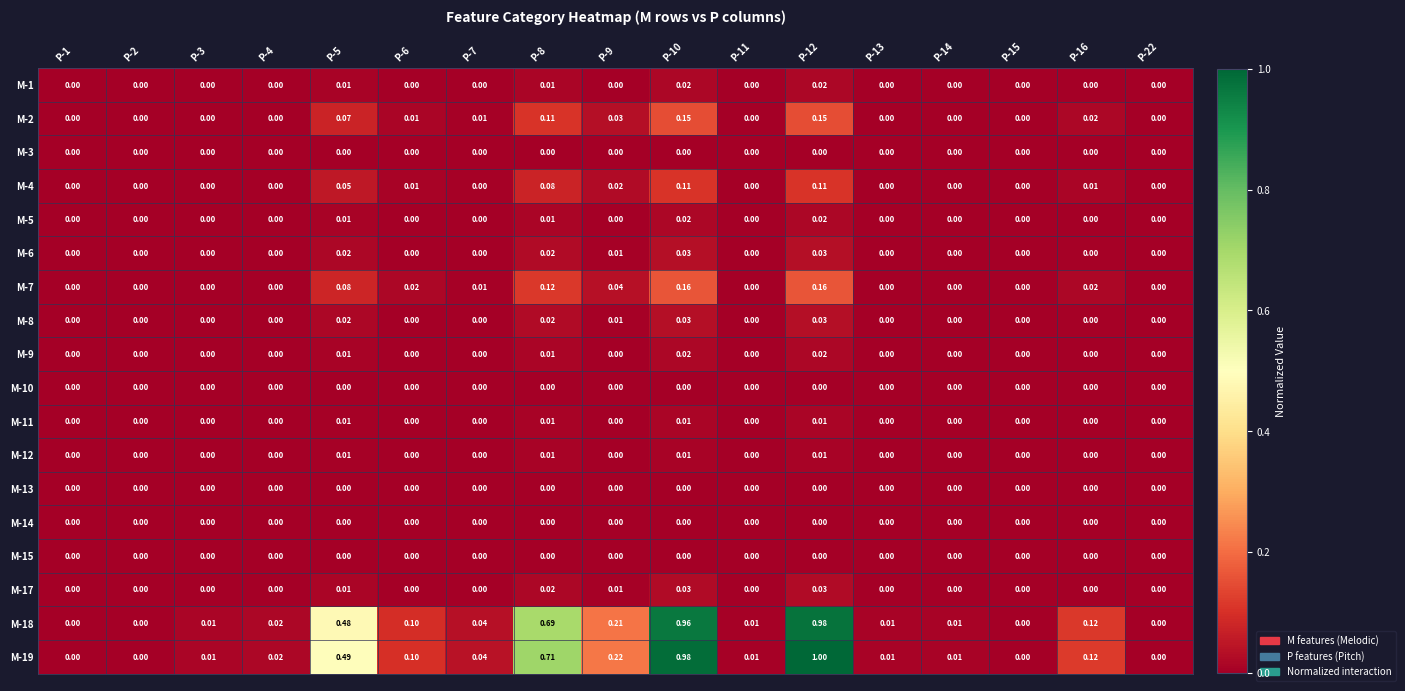

Is the value of M-9 at P-12 greater than the value of M-3 at P-1?

Yes